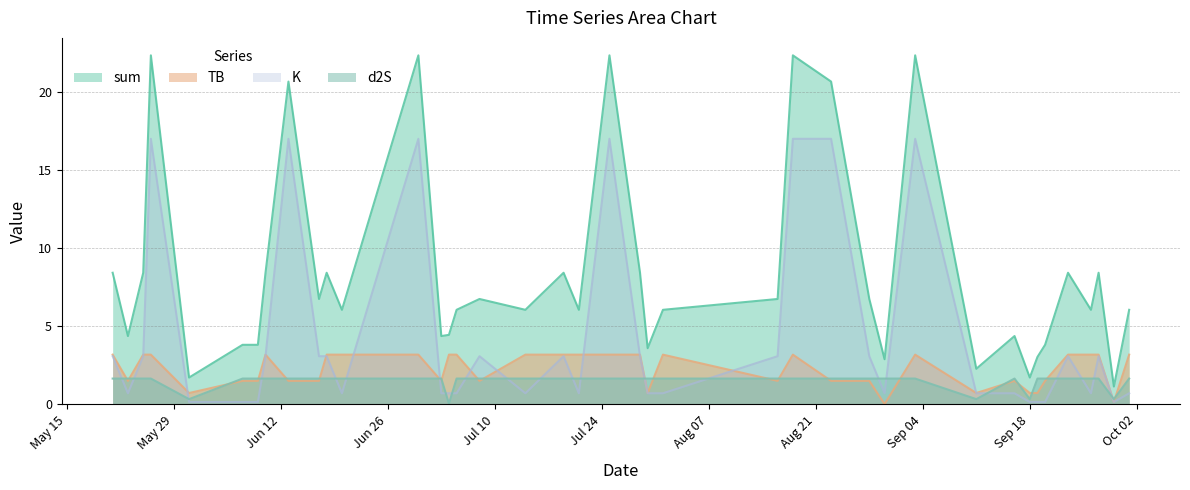

What is the difference between the maximum and minimum values in the TB series?

3.2